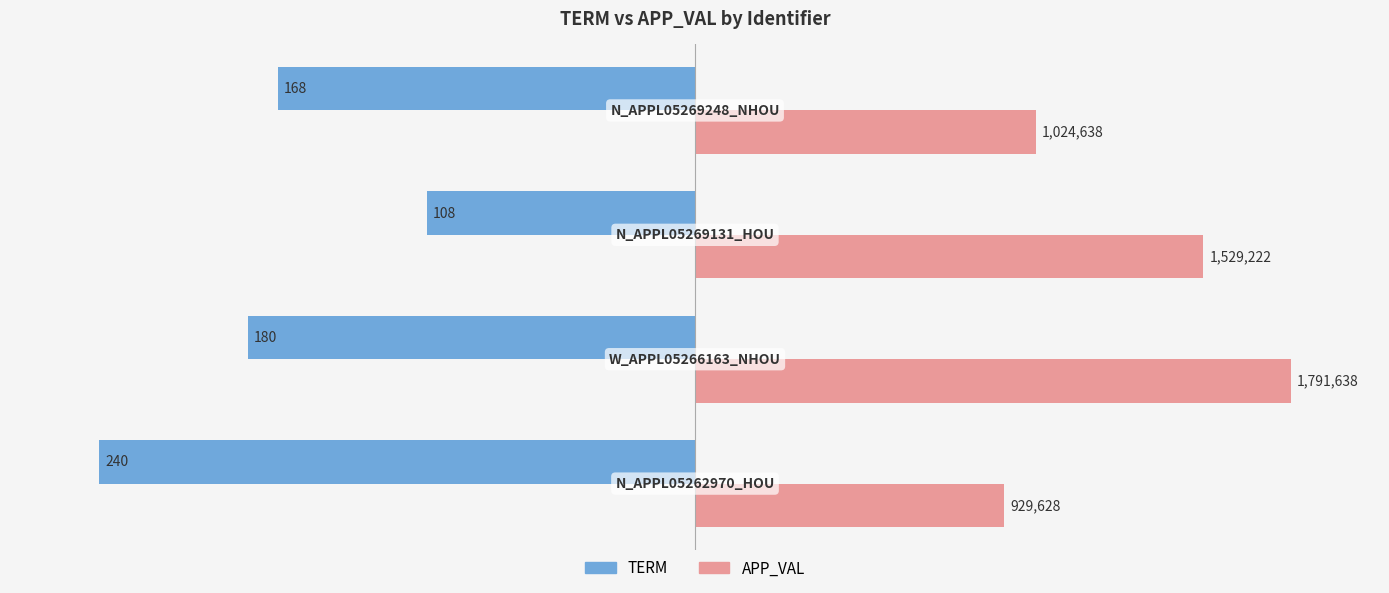

What are all the series names shown in the legend?

TERM, APP_VAL